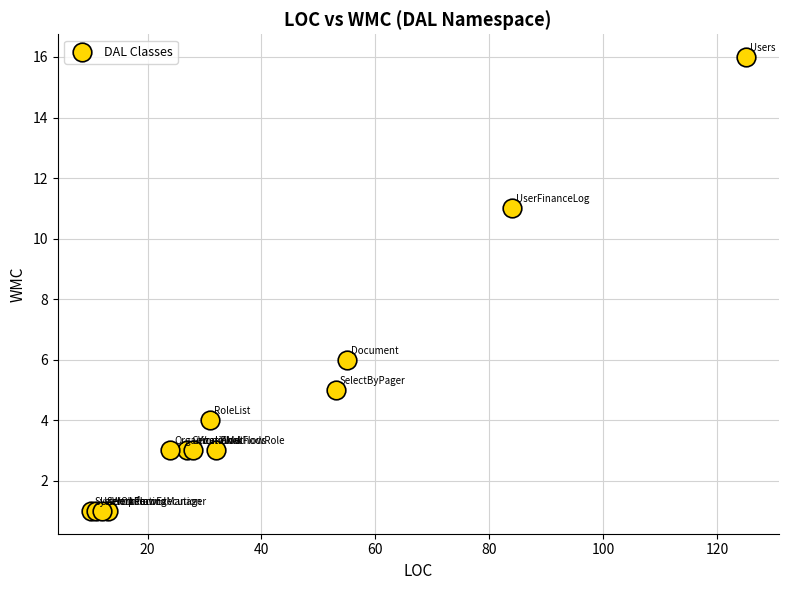

What Y value in the scatter plot is closest to 8?

6